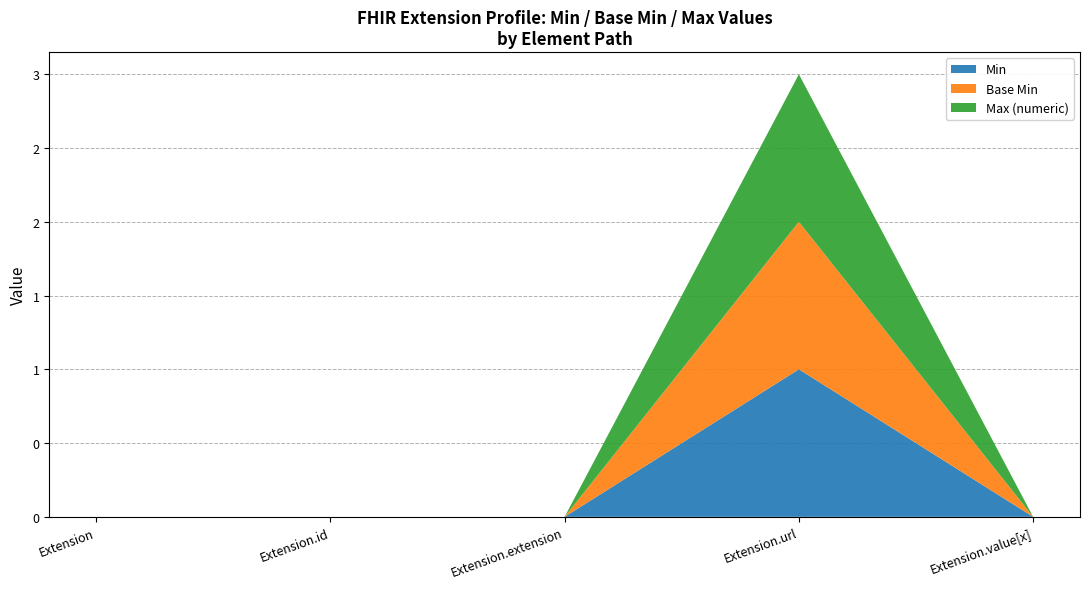

Reading left to right, extract all data points from this chart.

Min: 0	0	0	1	0
Base Min: 0	0	0	1	0
Max_numeric: 0	0	0	1	0